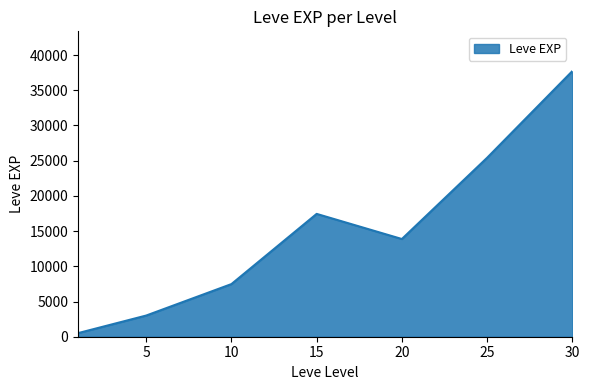

How many interior local peaks (higher than both neighbors) does the data have?

1